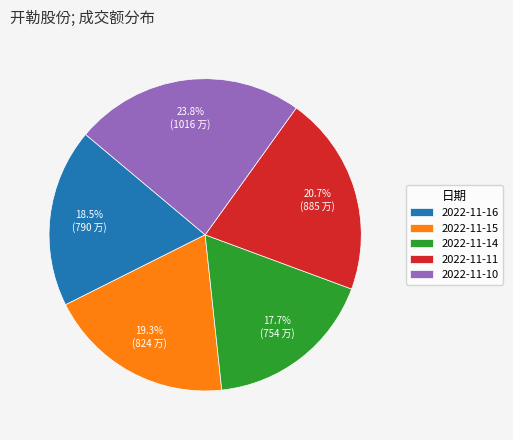

What percentage is the 2022-11-14 slice, to the nearest percent?

18%